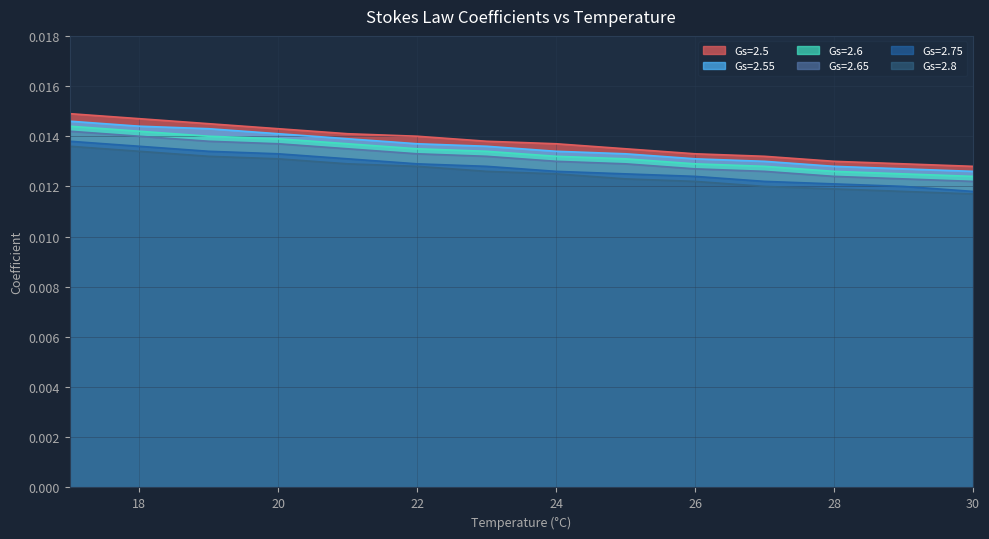

At which label is Gs=2.8 closest to 0?

30